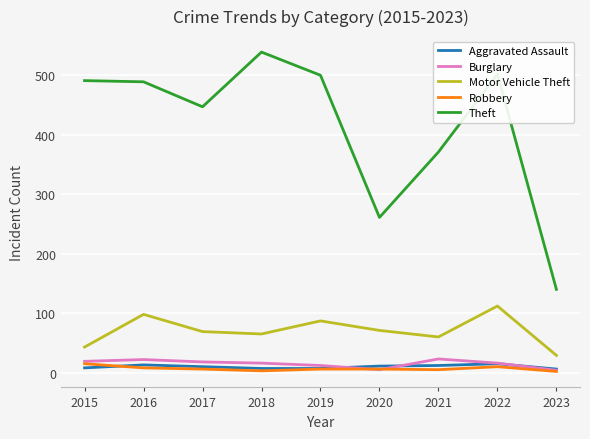

Which category has the highest value across all series?

2018